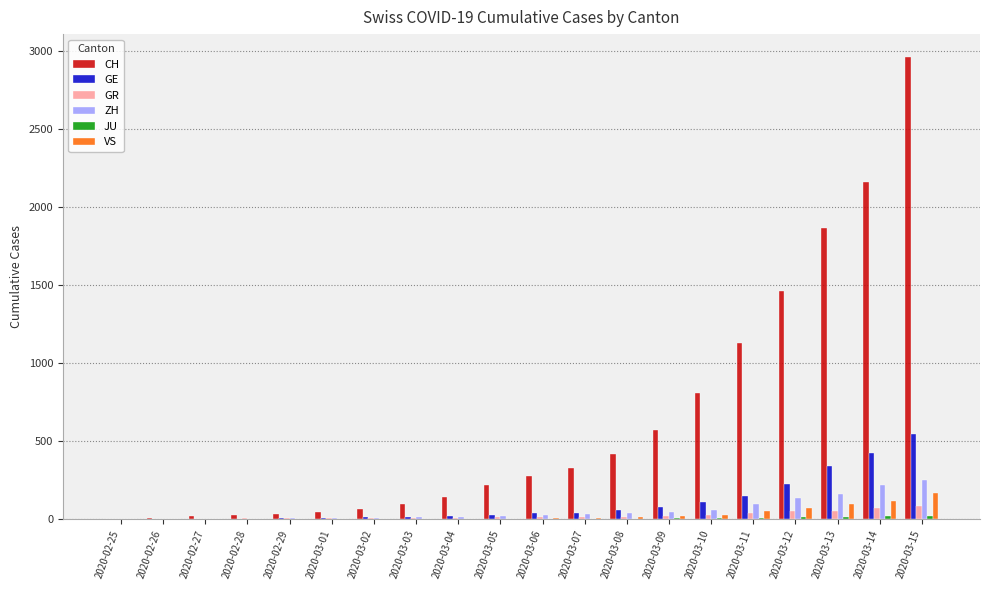

Which label corresponds to the largest value in the chart?

2020-03-15